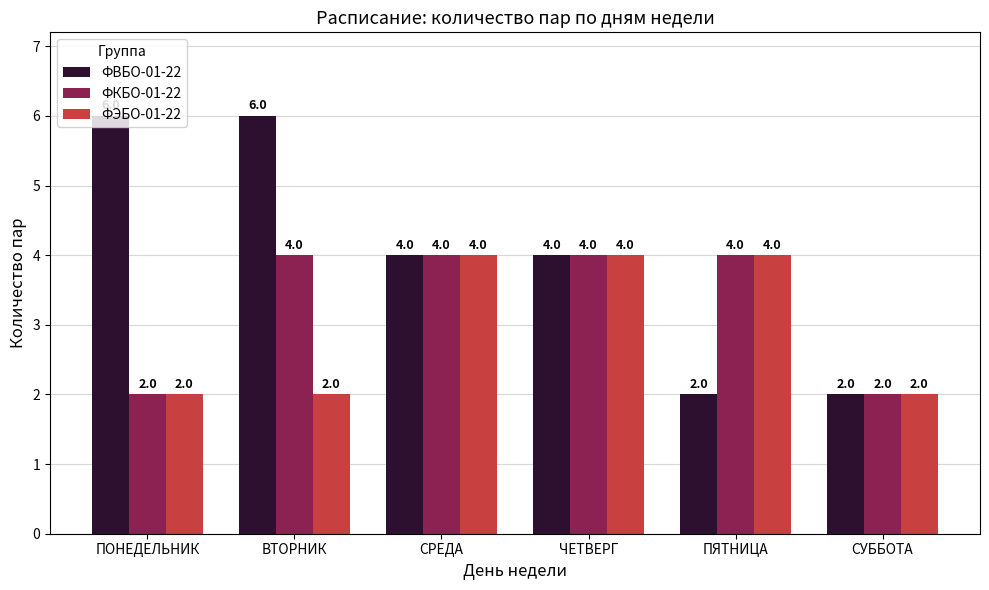

Reading left to right, extract all data points from this chart.

ФВБО-01-22: ПОНЕДЕЛЬНИК=6	ВТОРНИК=6	СРЕДА=4	ЧЕТВЕРГ=4	ПЯТНИЦА=2	СУББОТА=2
ФКБО-01-22: ПОНЕДЕЛЬНИК=2	ВТОРНИК=4	СРЕДА=4	ЧЕТВЕРГ=4	ПЯТНИЦА=4	СУББОТА=2
ФЭБО-01-22: ПОНЕДЕЛЬНИК=2	ВТОРНИК=2	СРЕДА=4	ЧЕТВЕРГ=4	ПЯТНИЦА=4	СУББОТА=2